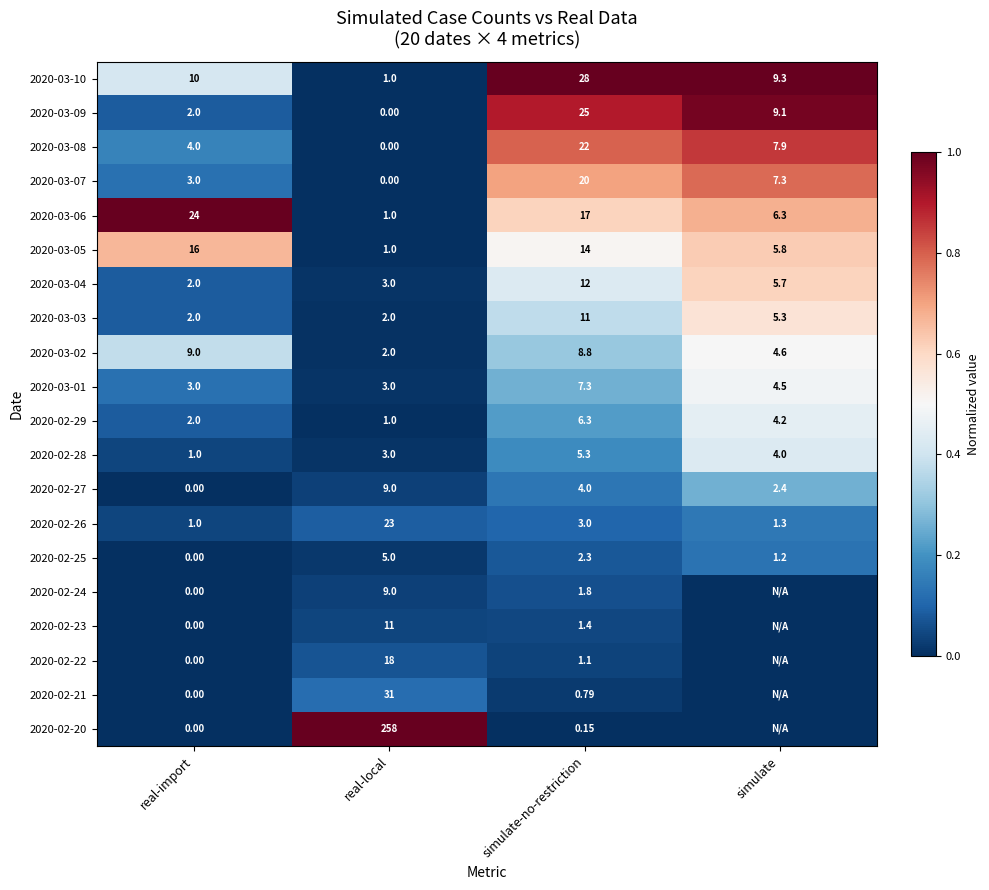

Where is 2020-03-10 nearest to the value 14?

real-import